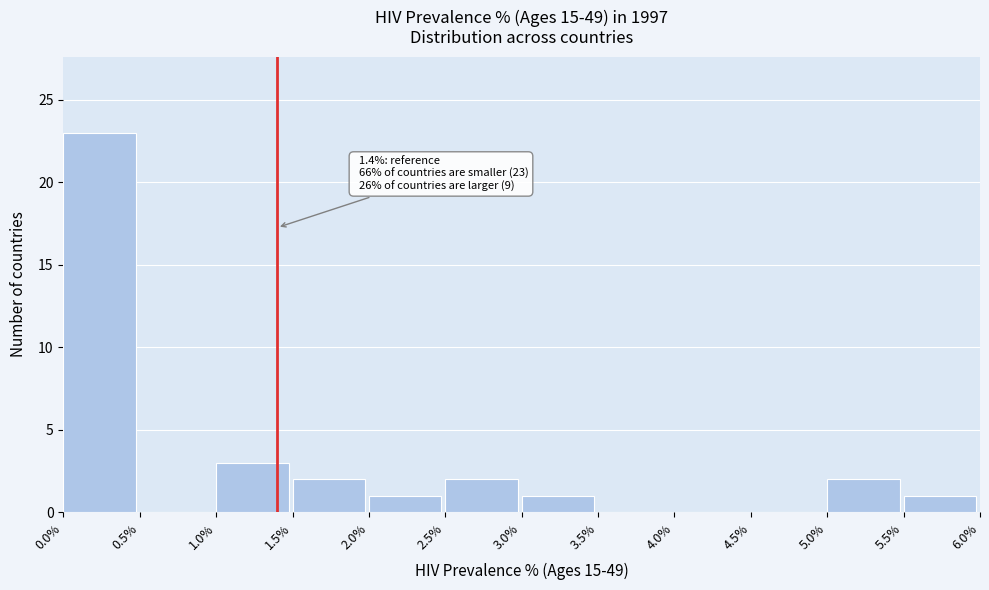

Which range on the x-axis has the tallest bar?

0.0% to 0.5%